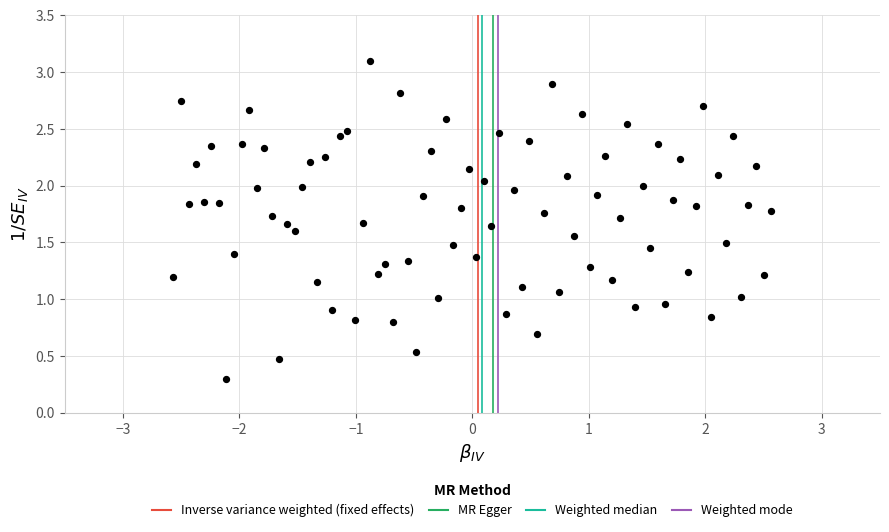

What is the range of Y values (max minus min)?

2.8